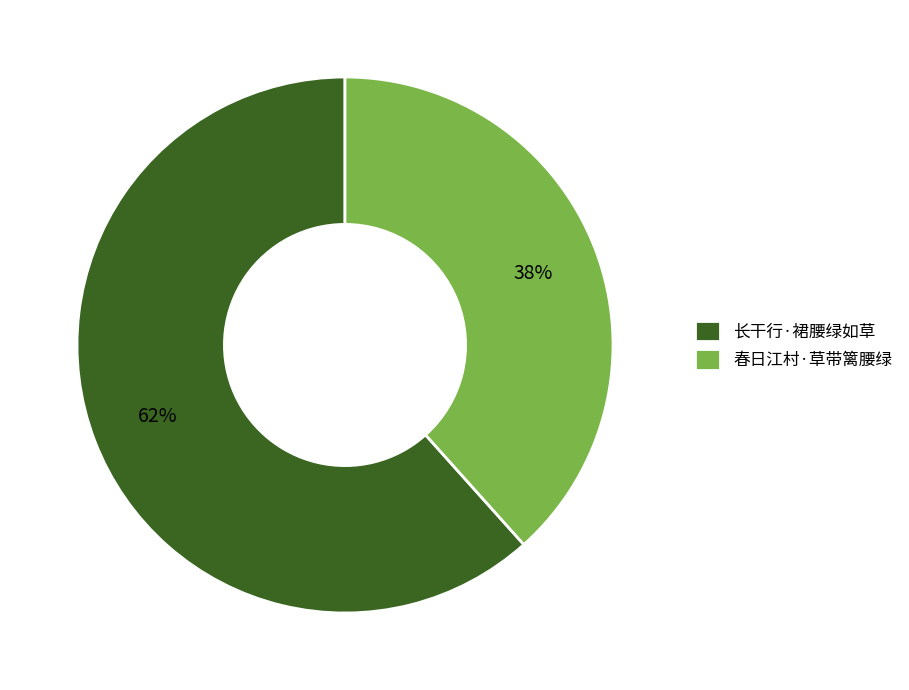

To the nearest percent, what portion does 春日江村·草带篱腰绿 represent?

38%